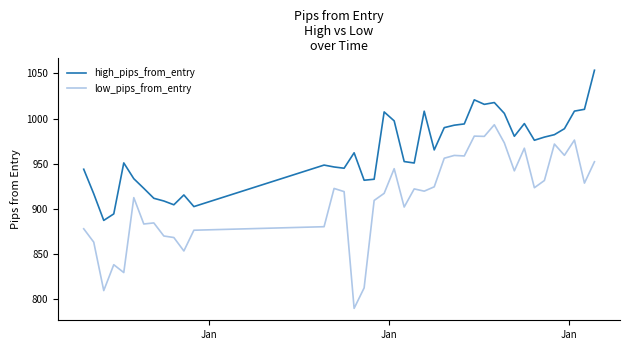

List the series in order of their peak value, lowest first.

low_pips_from_entry, high_pips_from_entry